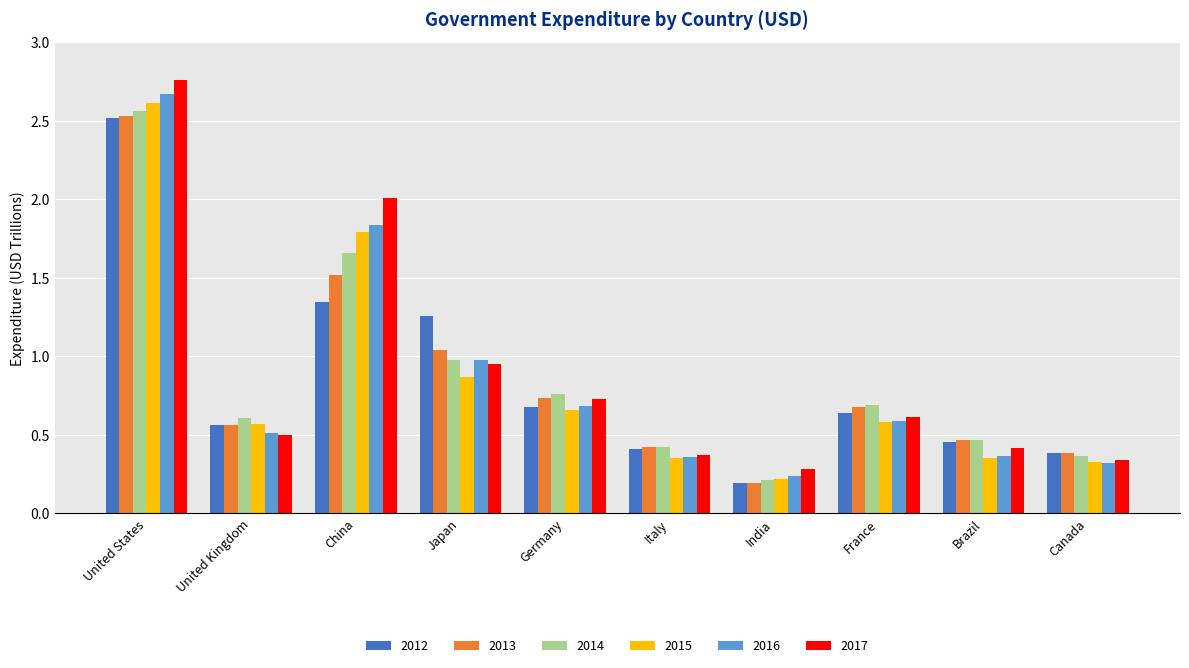

At which category is the sum across all series the highest?

United States